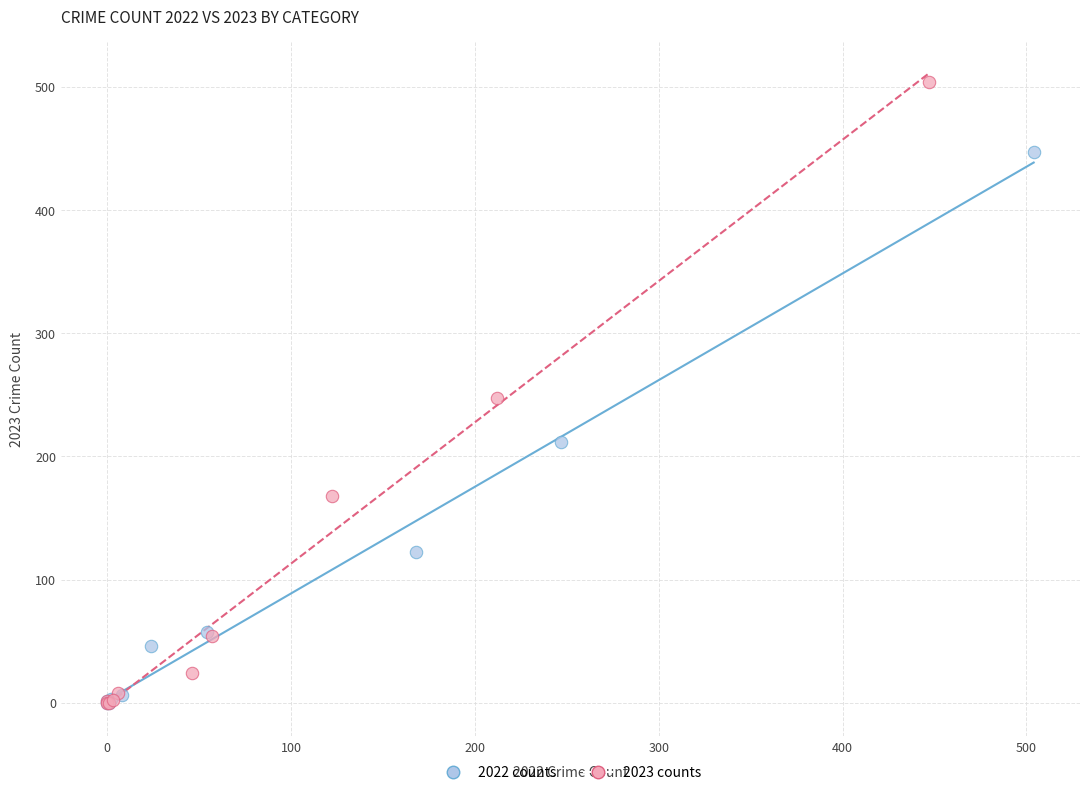

Which series has the largest Y range (max minus min)?

2023 counts